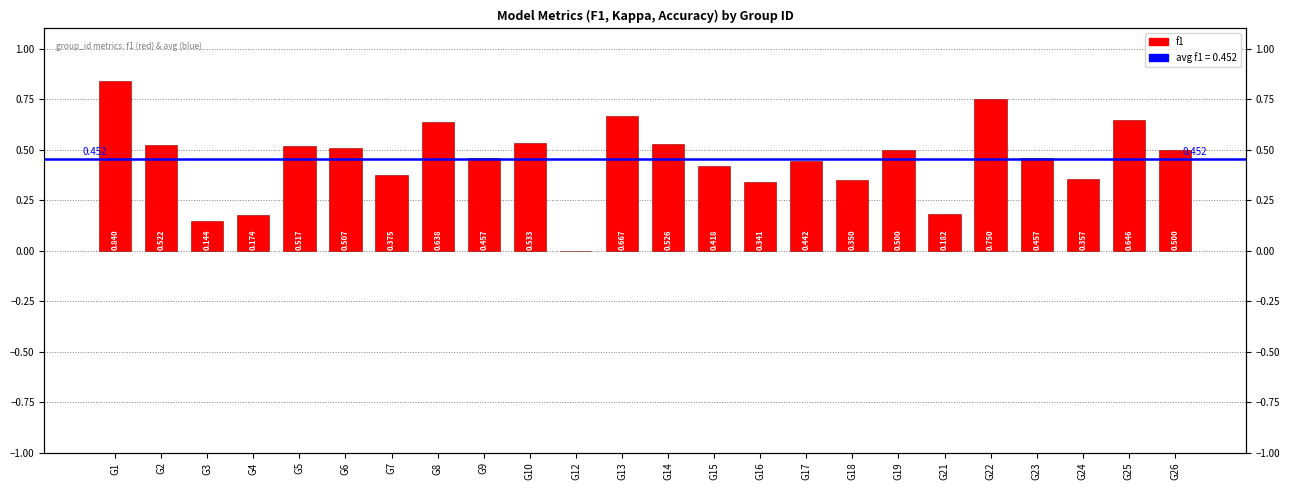

Rank the categories by value from highest to lowest.

G1, G22, G13, G25, G8, G10, G14, G2, G5, G6, G19, G26, G9, G23, G17, G15, G7, G24, G18, G16, G21, G4, G3, G12